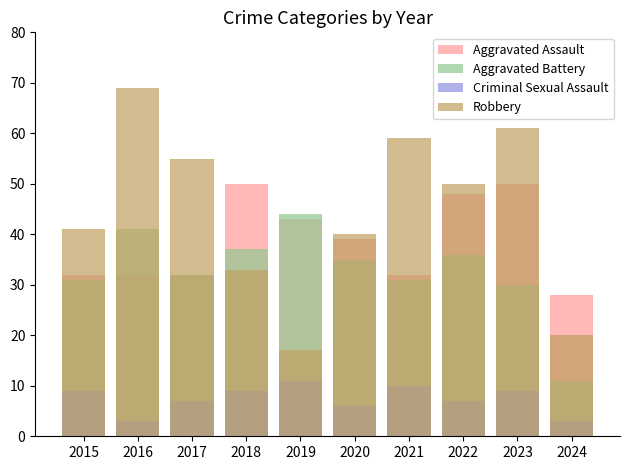

The value of Aggravated Assault at 2022 is 48. True or false?

True